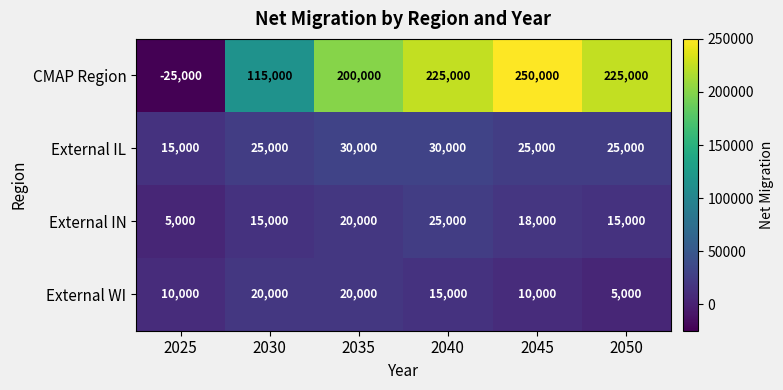

What is the difference between the maximum and minimum values in the CMAP Region series?

275000